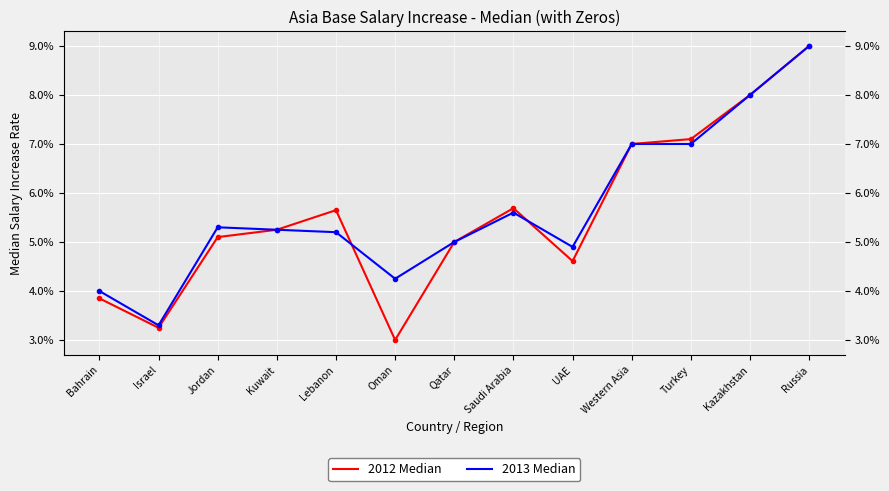

Where is the first local maximum for 2013 Median?

Jordan